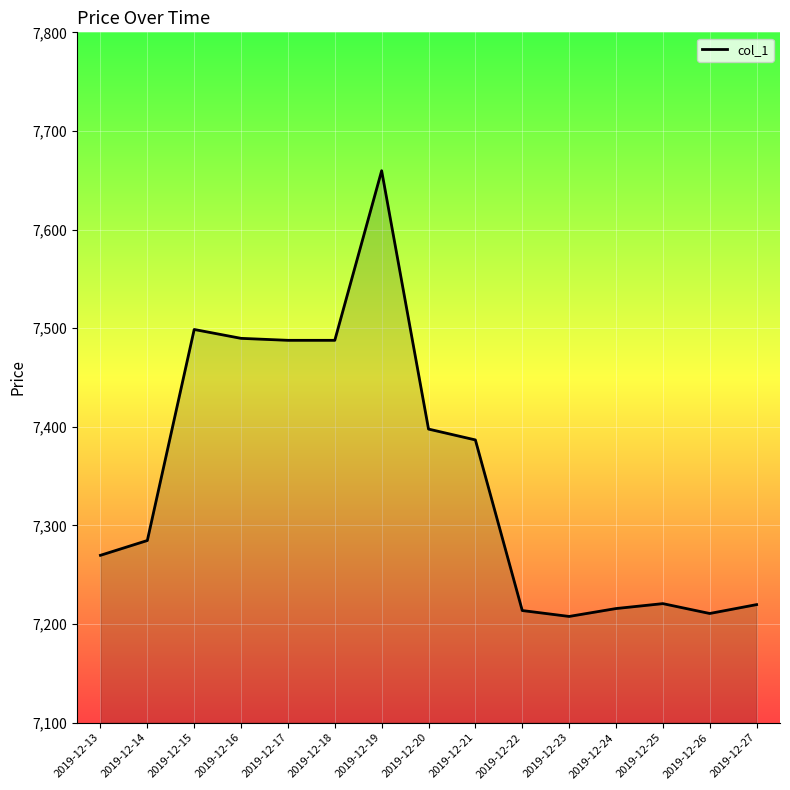

Which label corresponds to the largest value in the chart?

2019-12-19